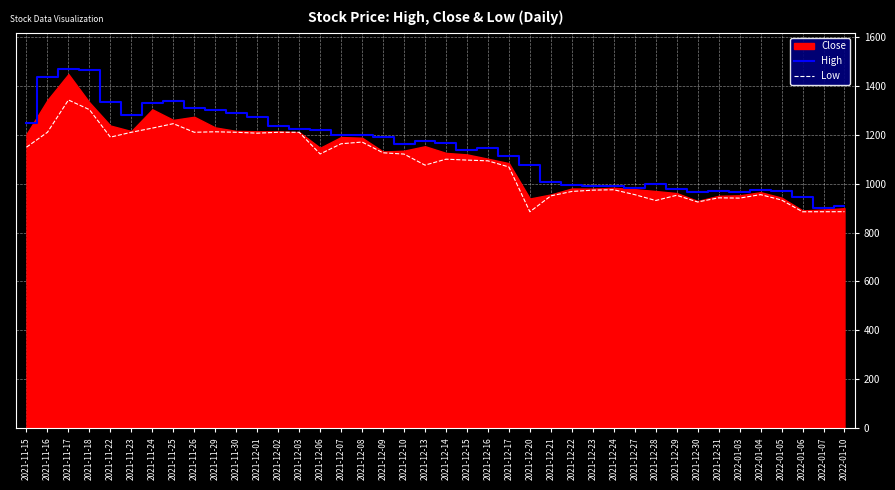

Between 2021-12-20 and 2021-12-22, which series saw the biggest shift?

Low